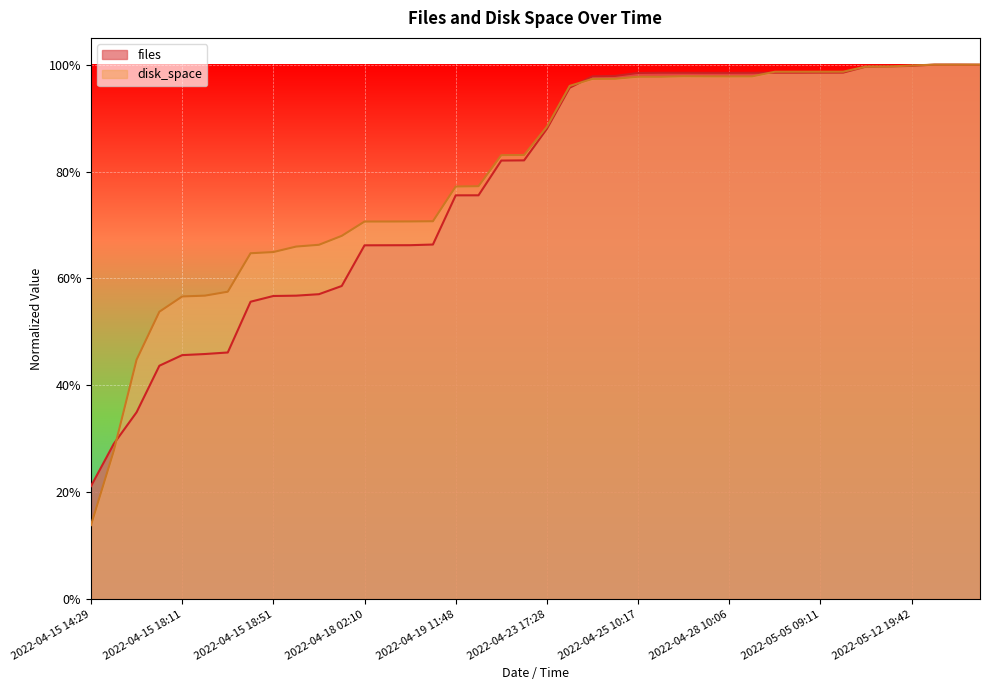

At which category is the sum across all series the highest?

2022-05-16 15:09